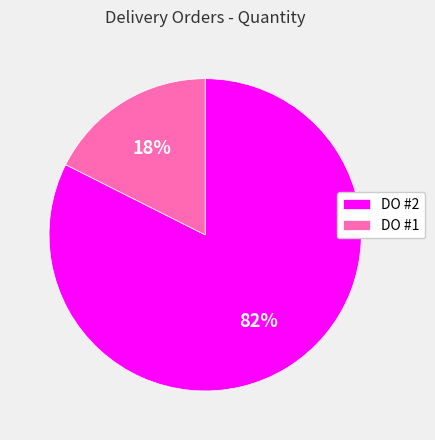

Which has a higher value, DO #2 or DO #1?

DO #2